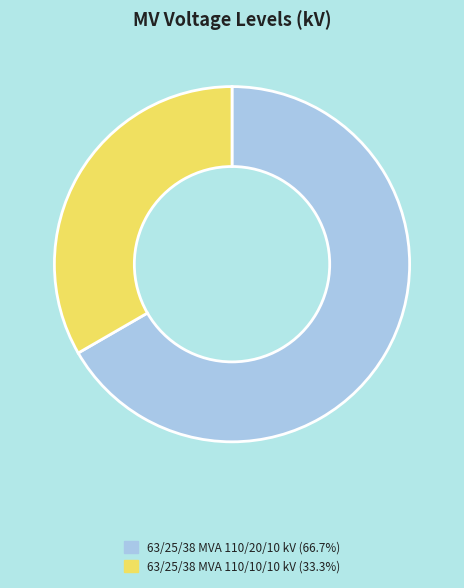

Approximately how many times larger is the value at 63/25/38 MVA 110/20/10 kV (66.7%) compared to 63/25/38 MVA 110/10/10 kV (33.3%)?

2.0